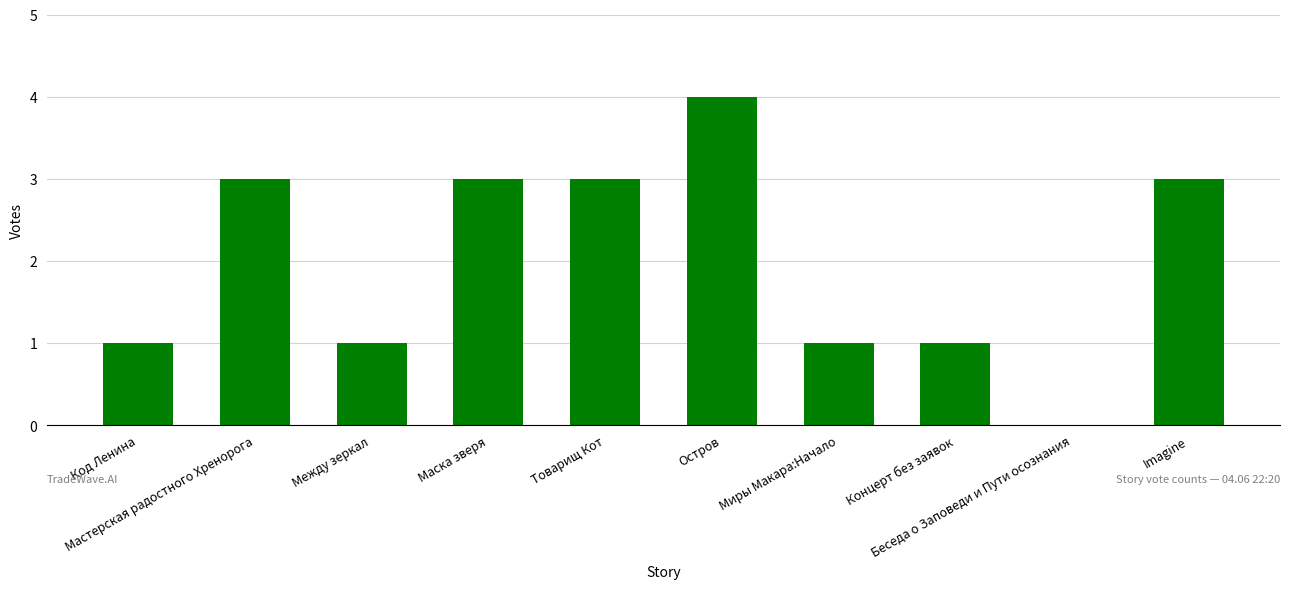

How many positive values are there?

9